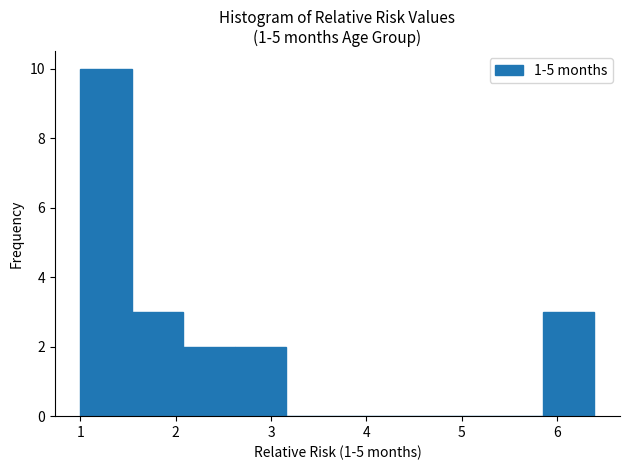

Reading left to right, transcribe this chart: for each bar, give the range it covers on the x-axis and its height. Neither the bar edges nor the heights are printed on the chart, so give them approximately, as read against the axes.

1.0 to 1.5: 10
1.5 to 2.1: 3
2.1 to 2.6: 2
2.6 to 3.2: 2
3.2 to 3.7: 0
3.7 to 4.2: 0
4.2 to 4.8: 0
4.8 to 5.3: 0
5.3 to 5.9: 0
5.9 to 6.4: 3